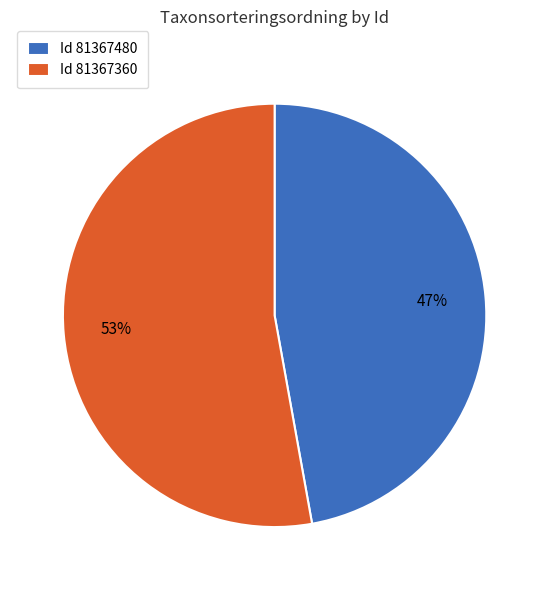

What percentage is the Id 81367360 slice, to the nearest percent?

53%